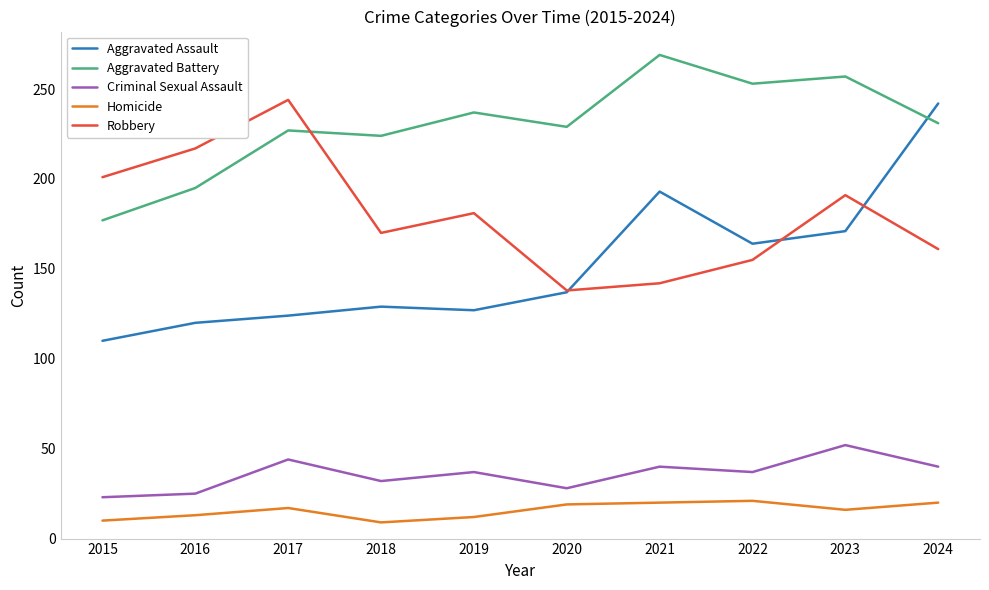

True or false: Aggravated Assault has a value of 193 at 2021.

True